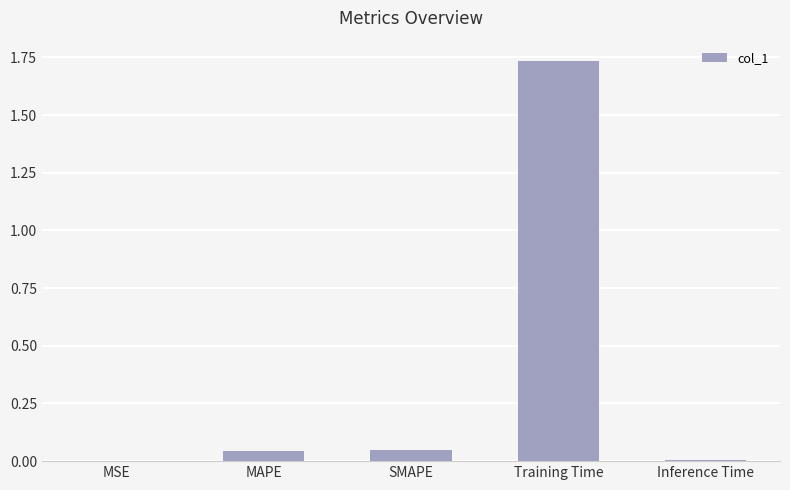

Which has a higher value, Inference Time or Training Time?

Training Time